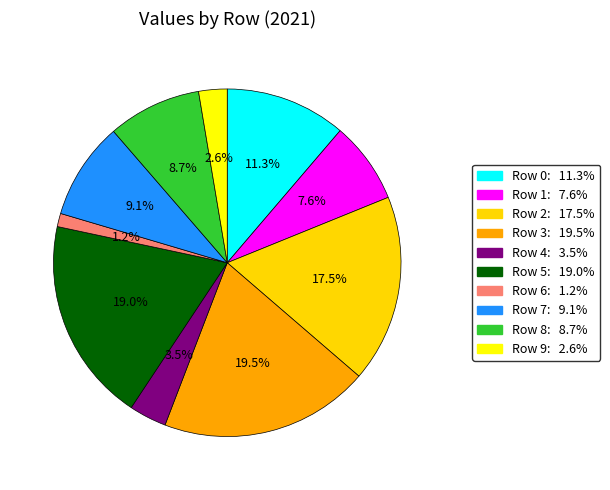

Which slice is the largest?

3